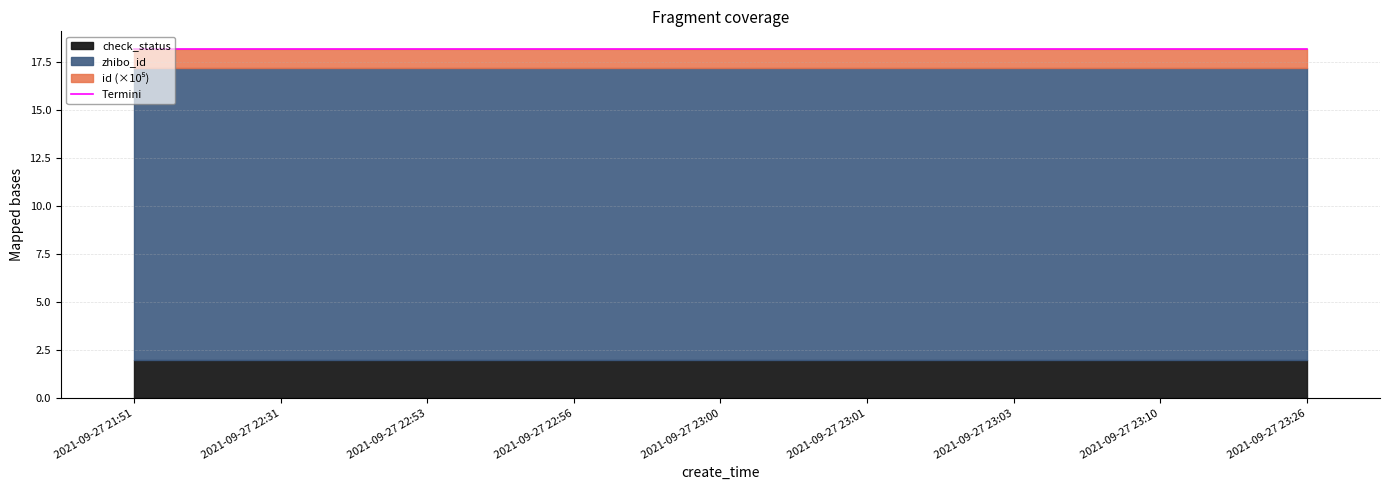

What is the value of the 2nd point from the left?

18.2